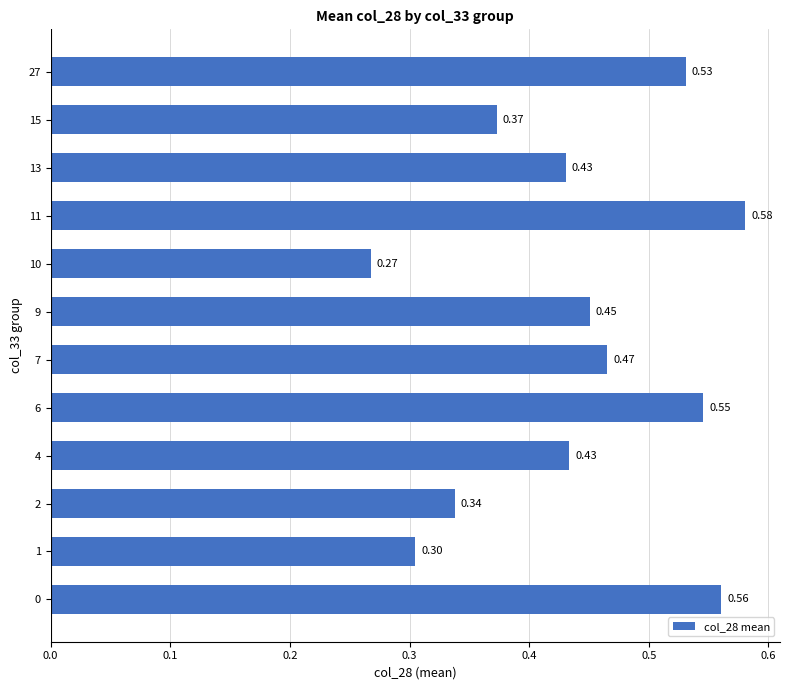

What is the difference between the maximum and minimum values?

0.3